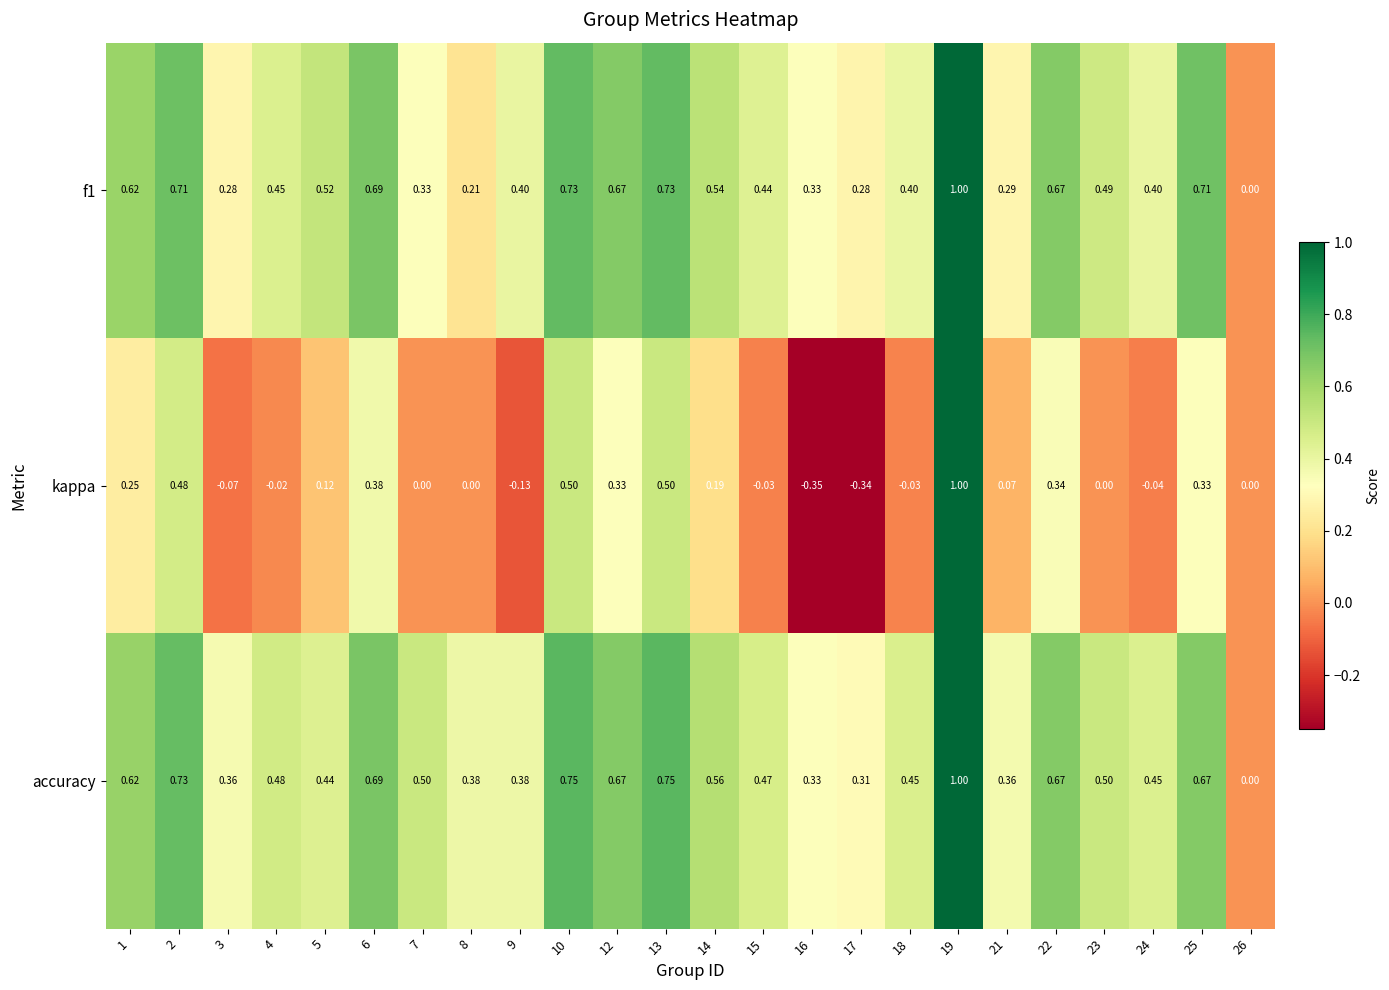

At which category does the chart reach its peak across all series?

19